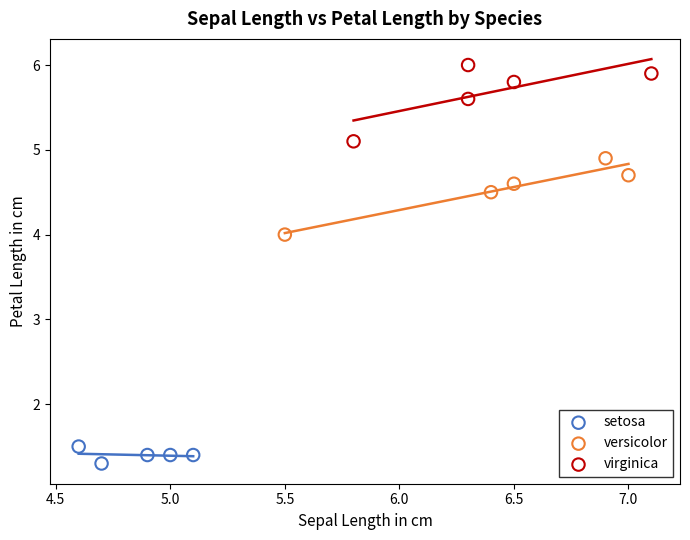

Which series reaches the minimum Y coordinate?

setosa